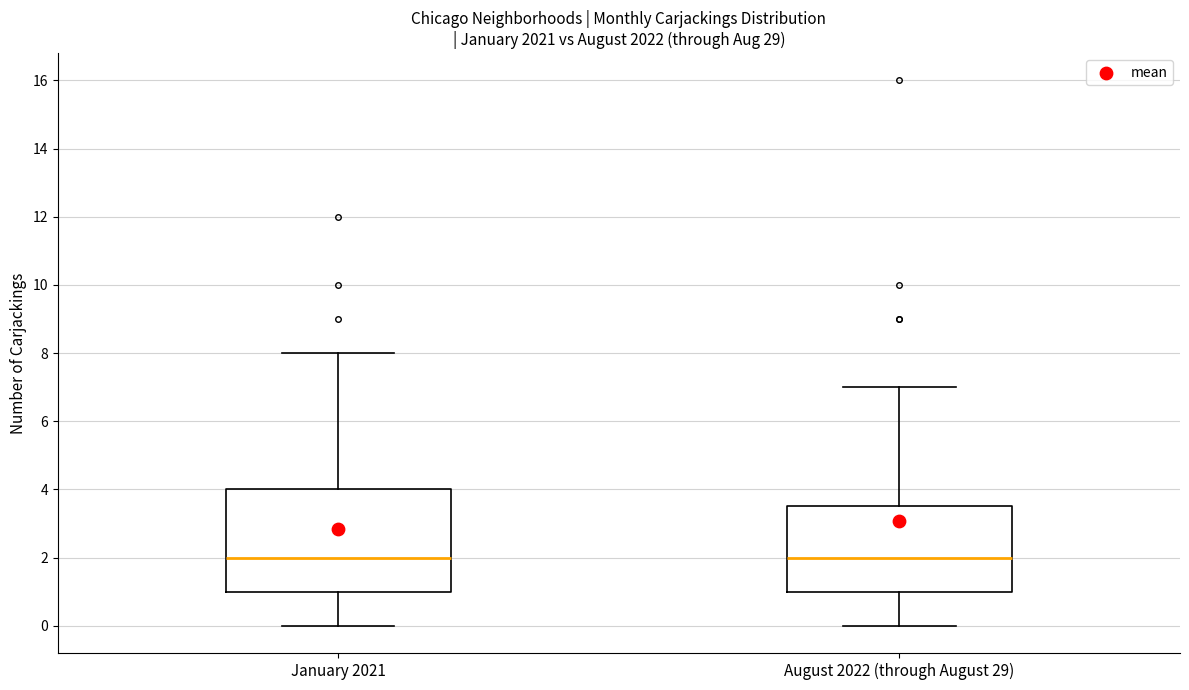

Comparing the boxes themselves (not the whiskers), which one is the tallest?

January 2021